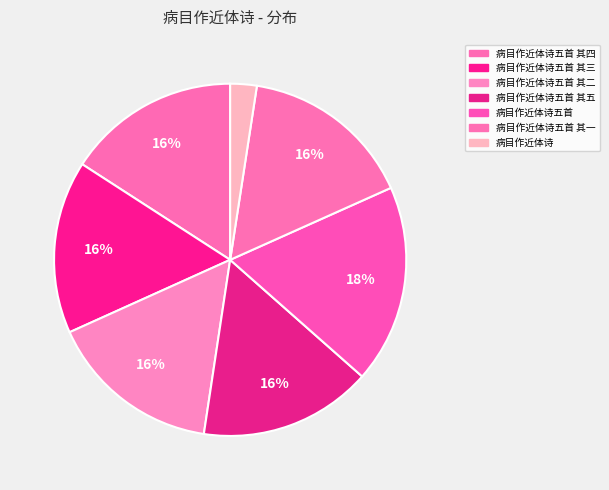

Count the number of slices in the pie.

7